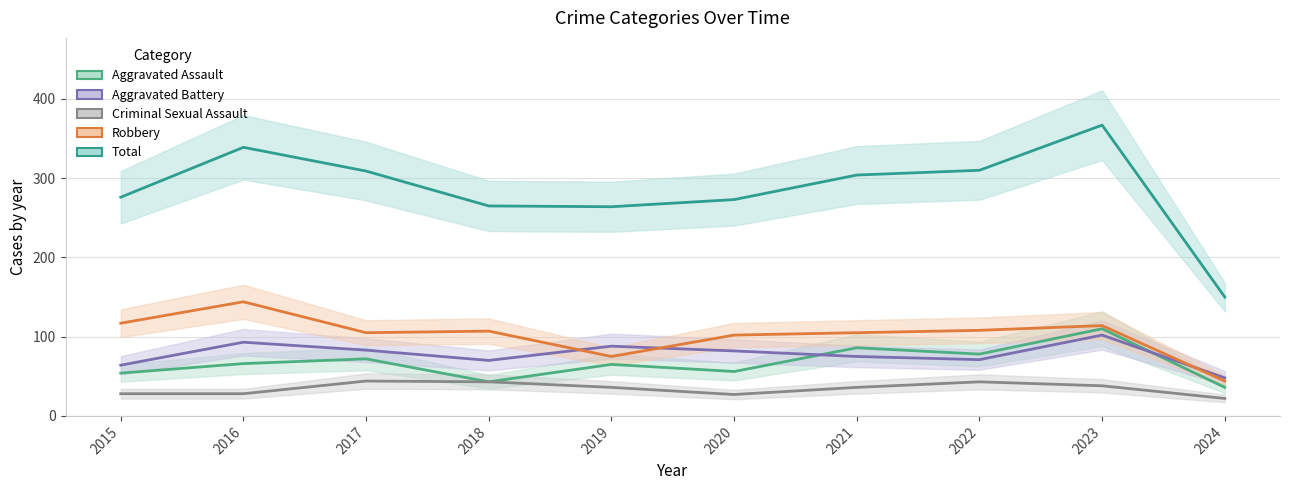

How many data points in Total are above 304?

4